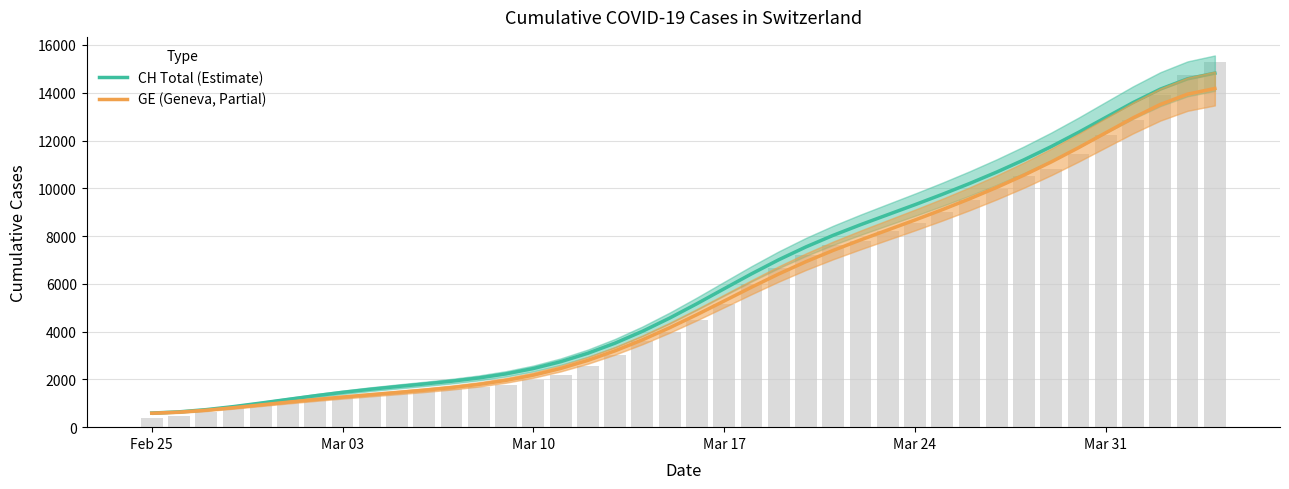

What position from the left is Mar 24?

29